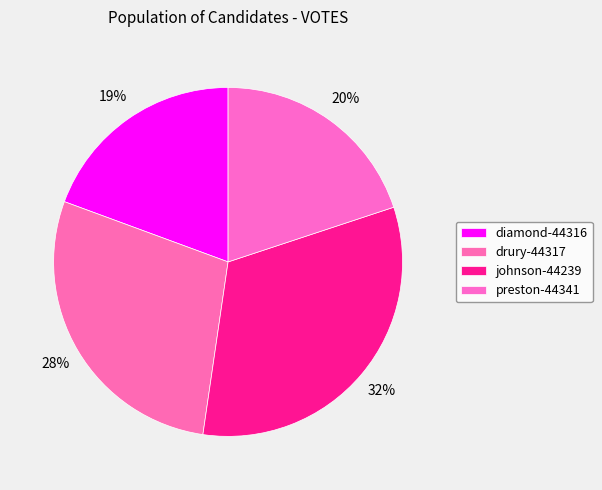

How many segments does this pie chart have?

4